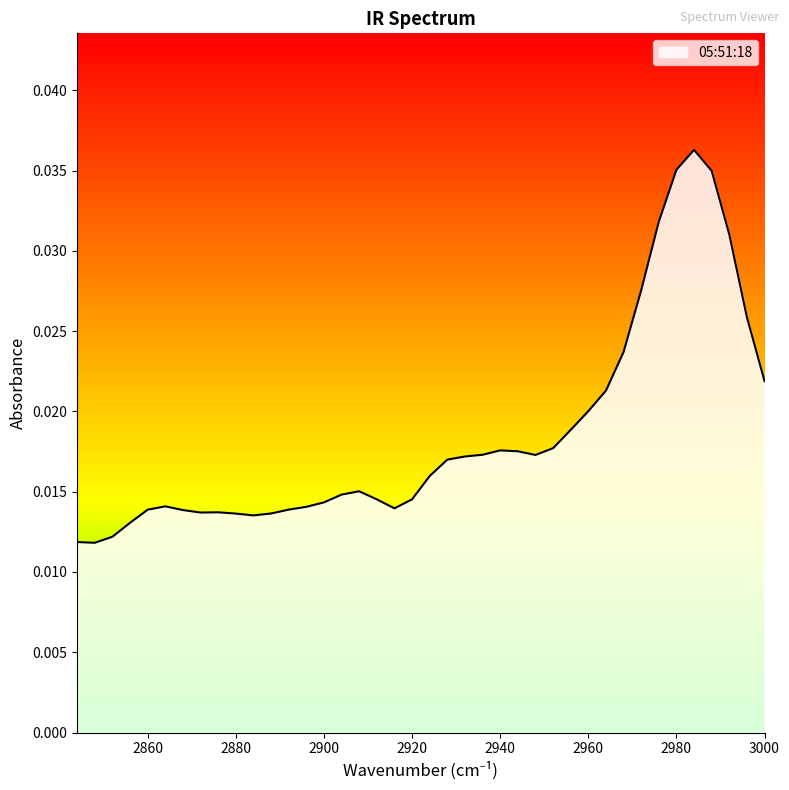

Is it true that the value at 28 is 0.0?

False